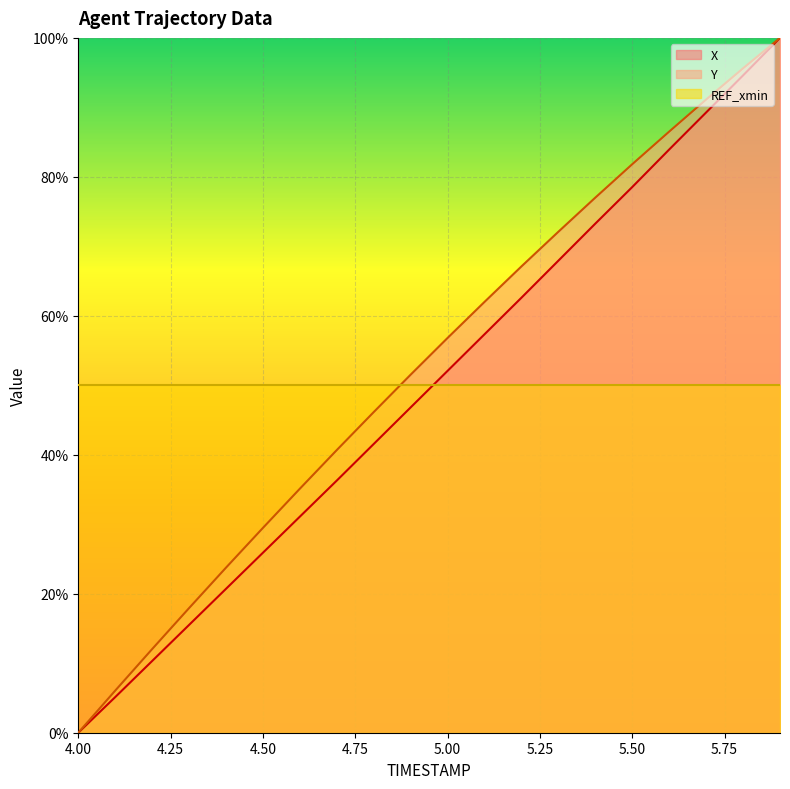

Which series ends up on top after the final intersection of X and REF_xmin?

X